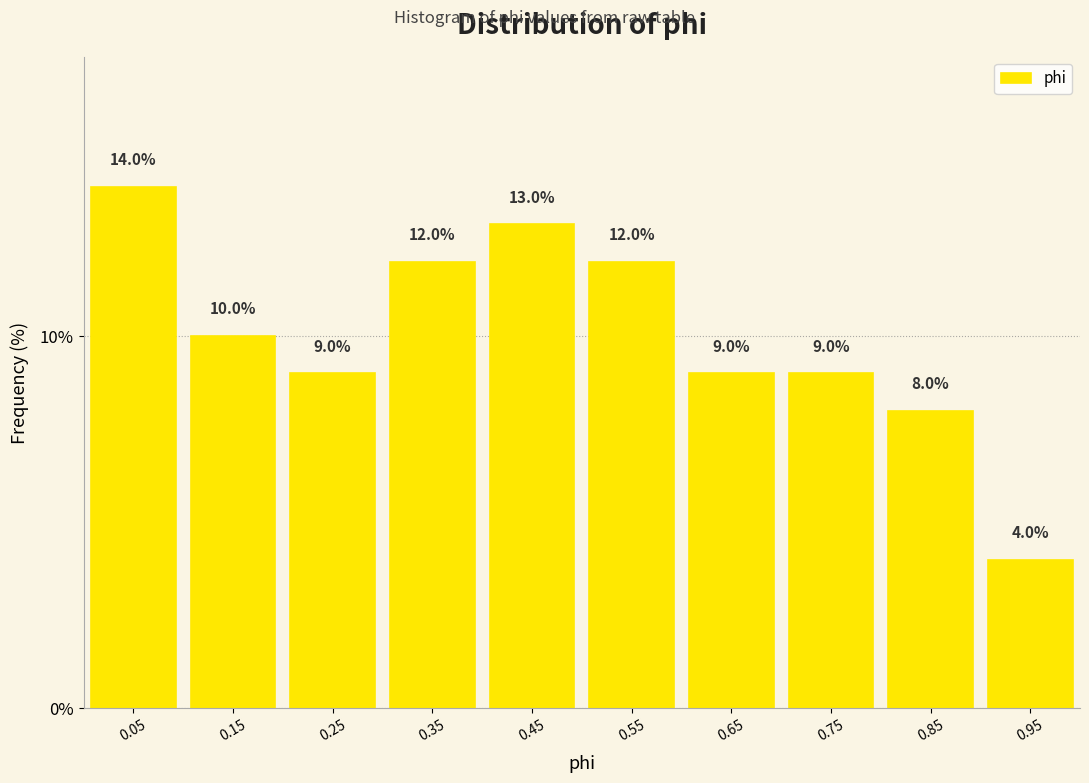

Which range on the x-axis has the tallest bar?

0.0 to 0.1